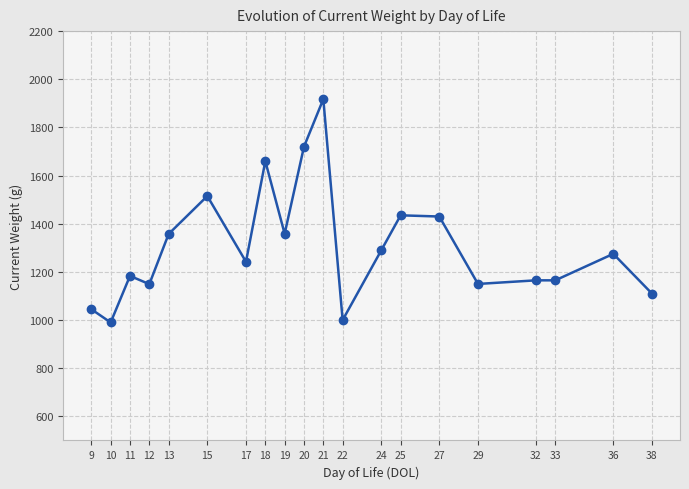

The value at 20 is 1720.0. True or false?

True